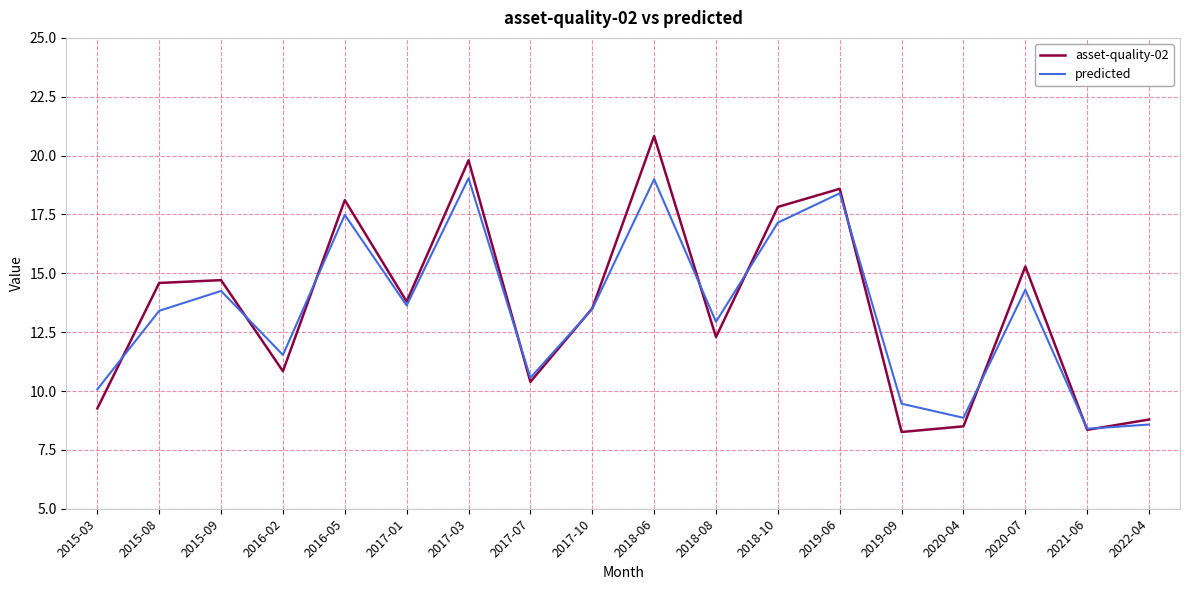

What is the approximate value of asset-quality-02 at 2016-05?

18.1